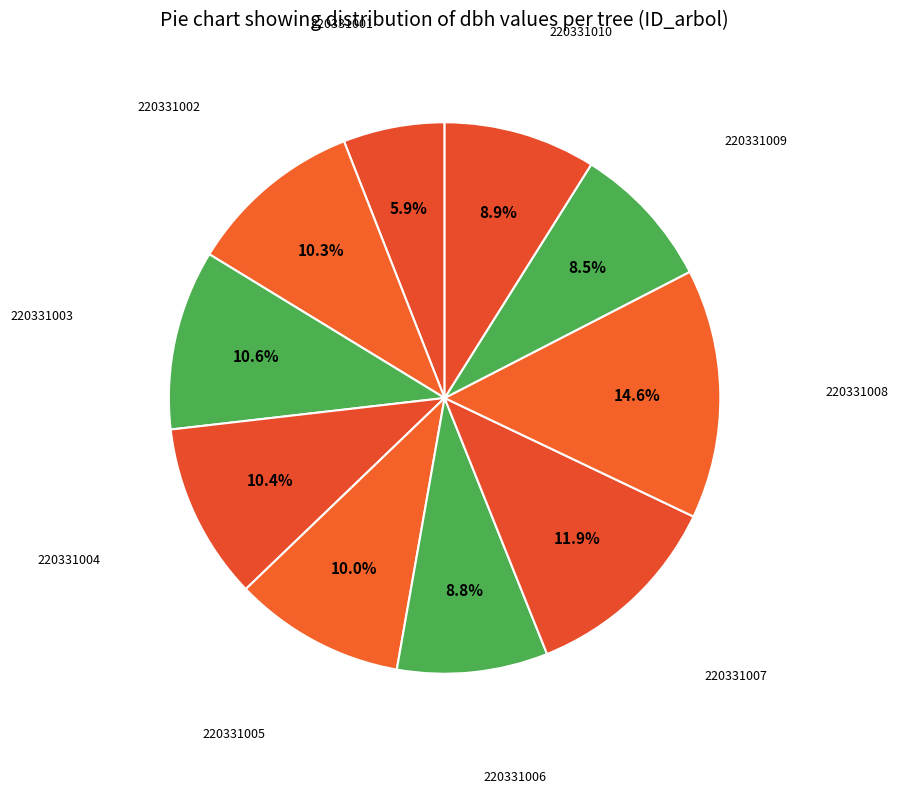

Which category has the smallest portion of the pie?

220331001